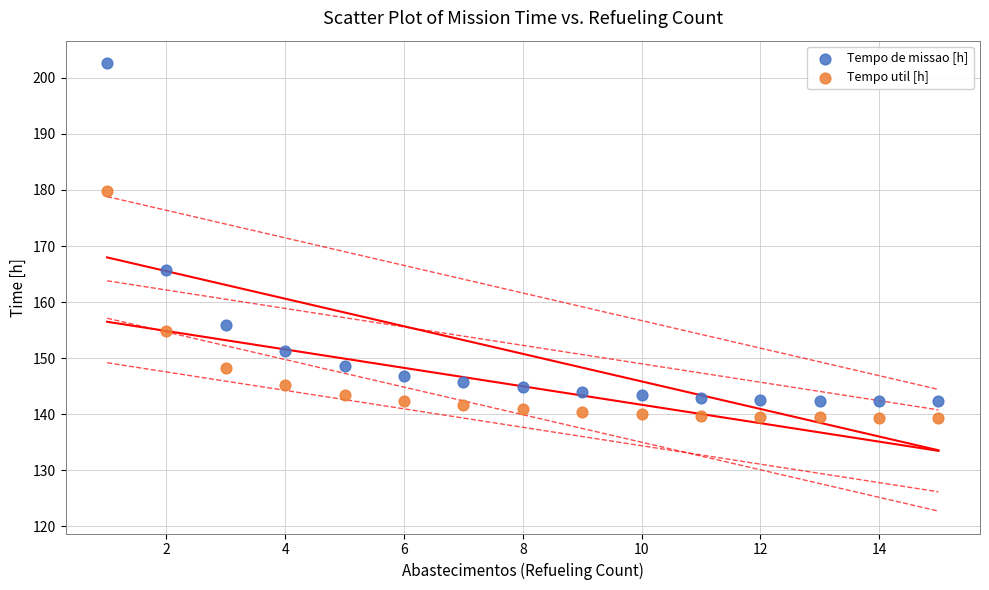

Across all series, what Y value is closest to 171?

165.7